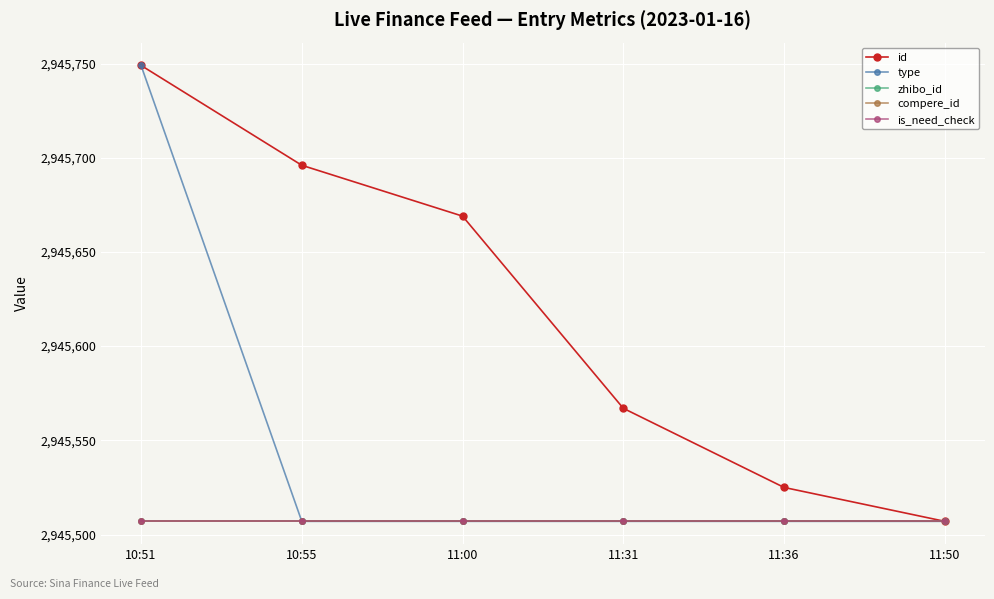

Is this an area chart (filled region under the line)?

No